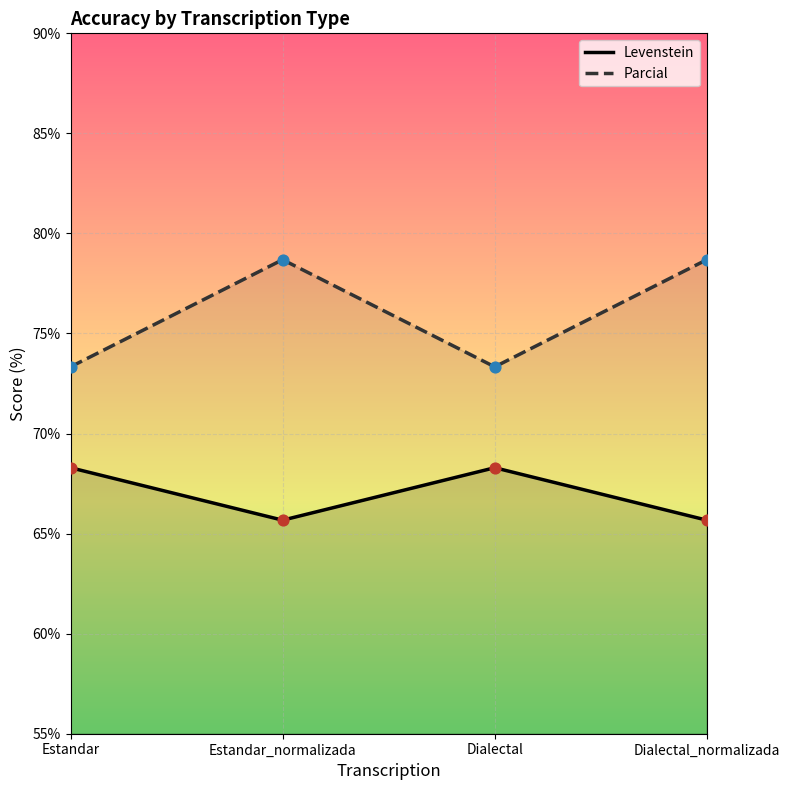

Which series reaches the maximum Y coordinate?

Parcial